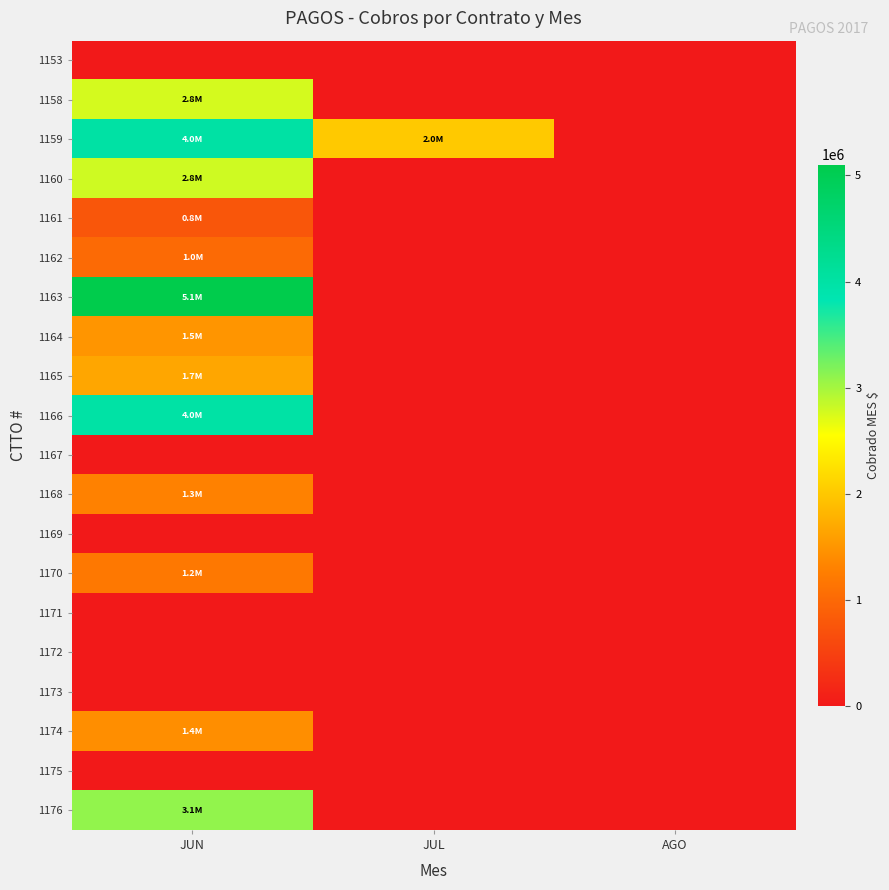

Which series has the largest total across all categories?

1159